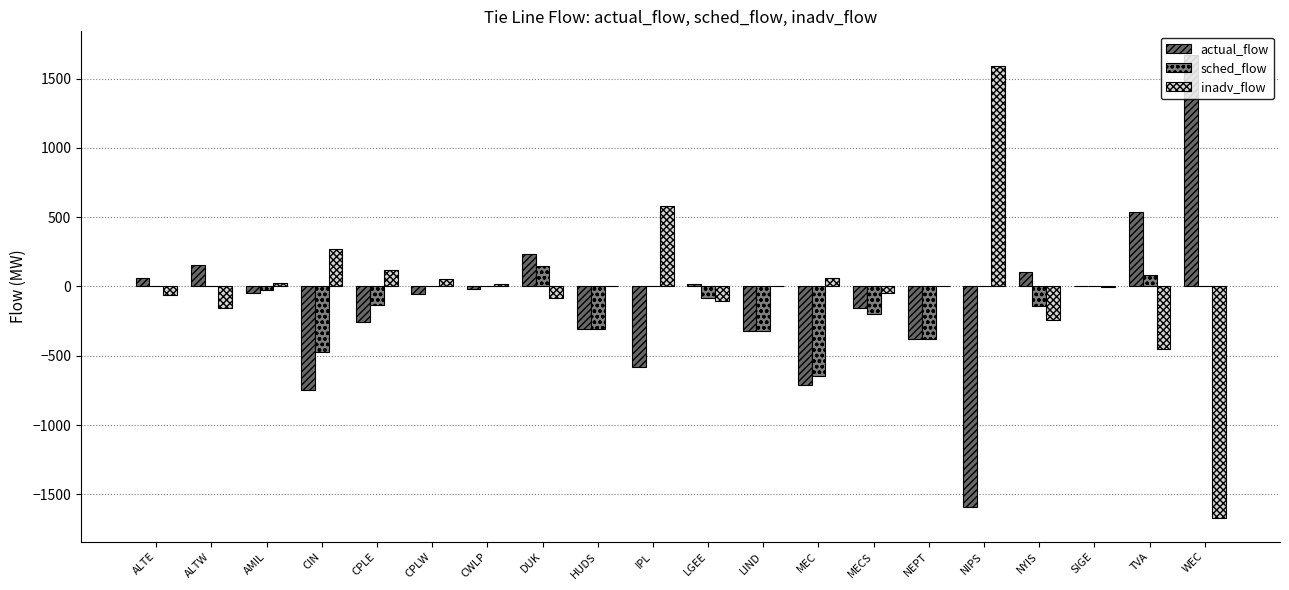

What is the difference between the maximum and minimum values in the sched_flow series?

797.0